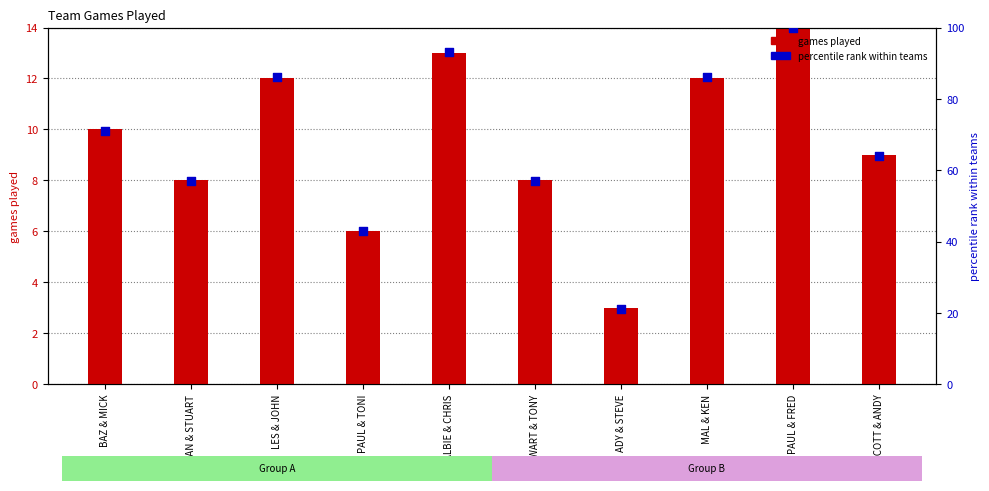

Is the value of games played at MAL & KEN greater than the value of percentile rank within teams at SCOTT & ANDY?

No